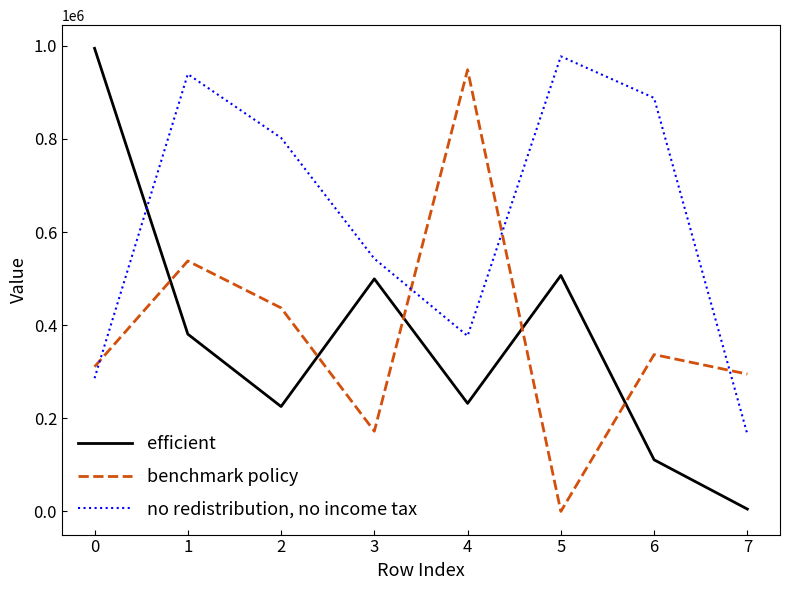

At how many categories does at least one series exceed 28178?

8